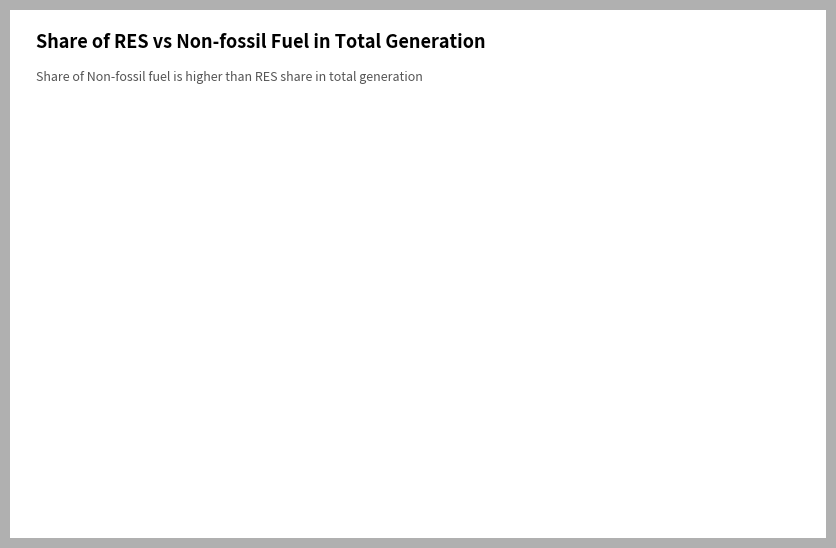

How many slices are in this pie chart?

2